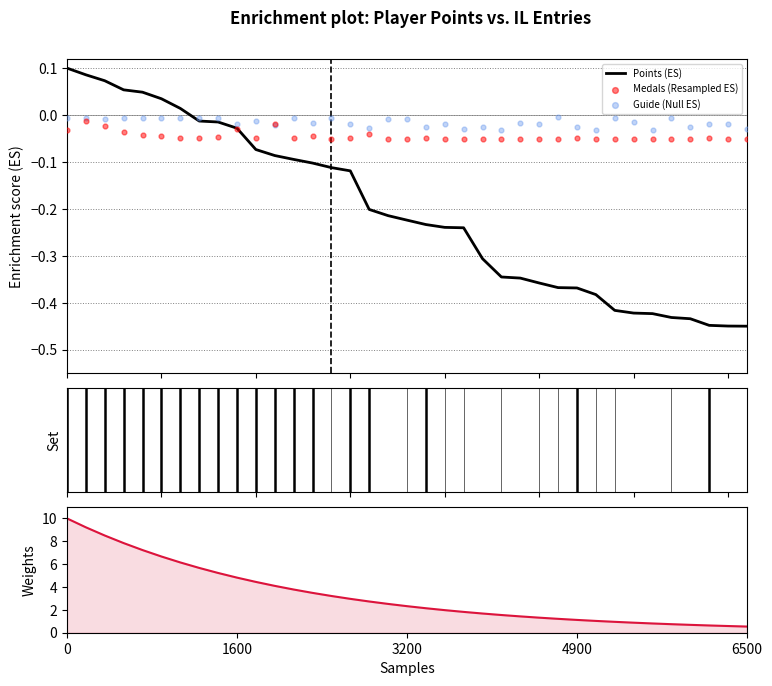

Which series has the widest spread of Y values?

Weights